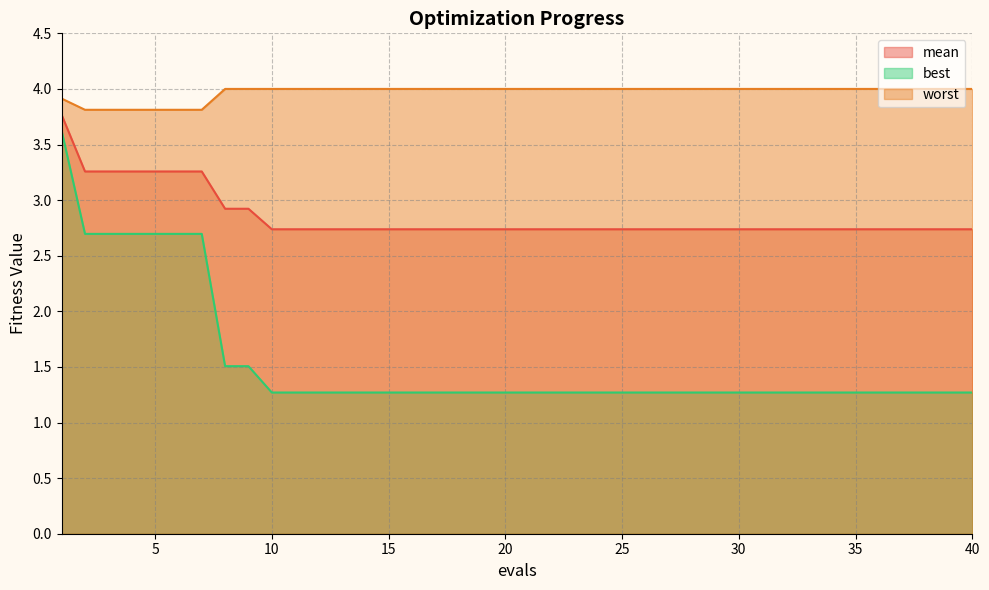

The worst series shows 5.5 at 16. True or false?

False